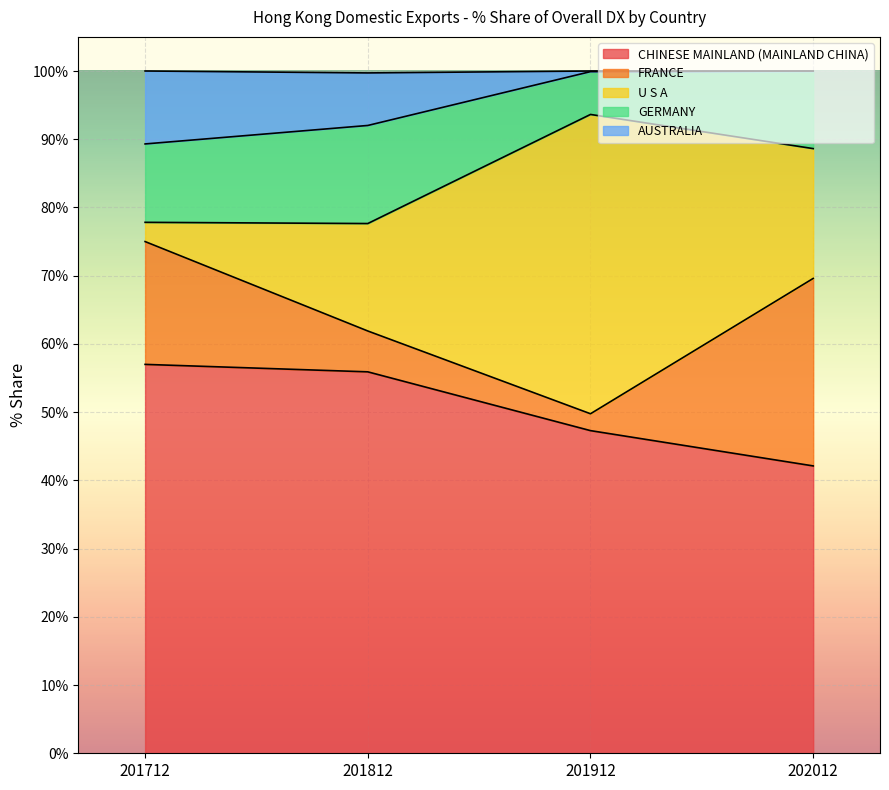

Is it true that CHINESE MAINLAND (MAINLAND CHINA) equals 15.9 at 202012?

False